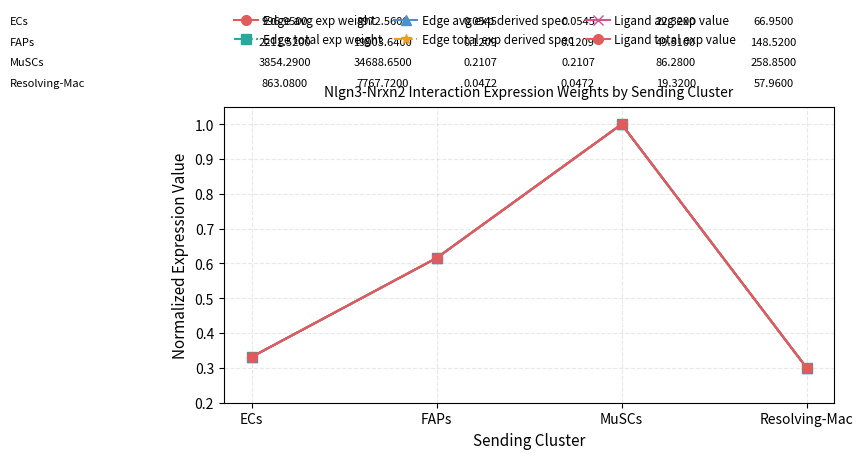

Between MuSCs and ECs, which is larger?

MuSCs